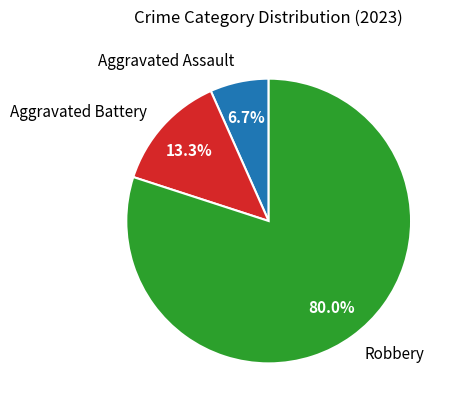

Which slice is the largest?

Robbery